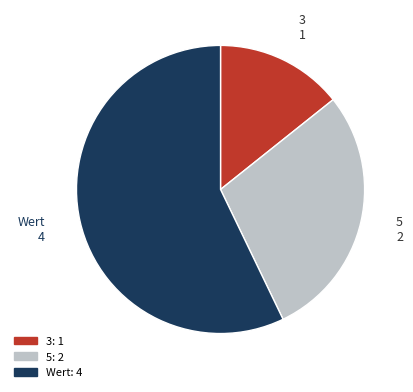

Combined, do Wert and 3 account for over 50%?

Yes